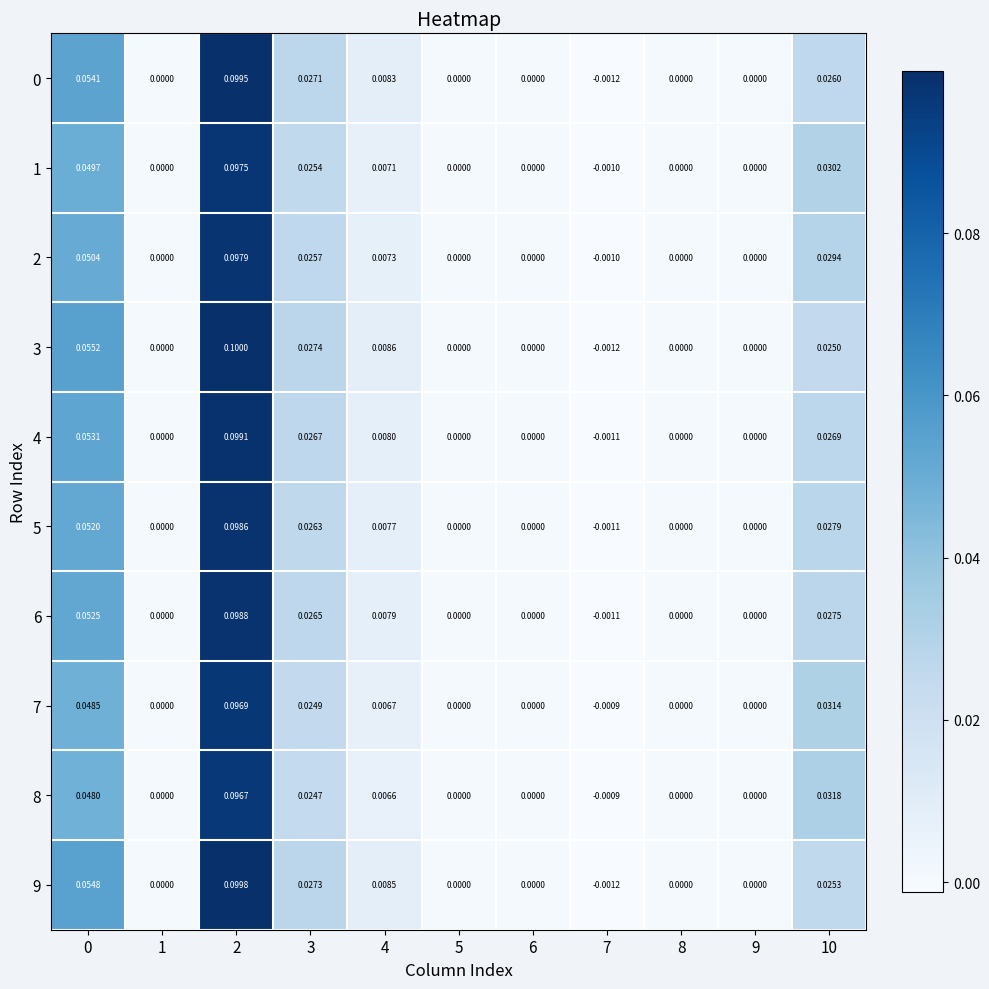

Count the number of categories in the chart.

11